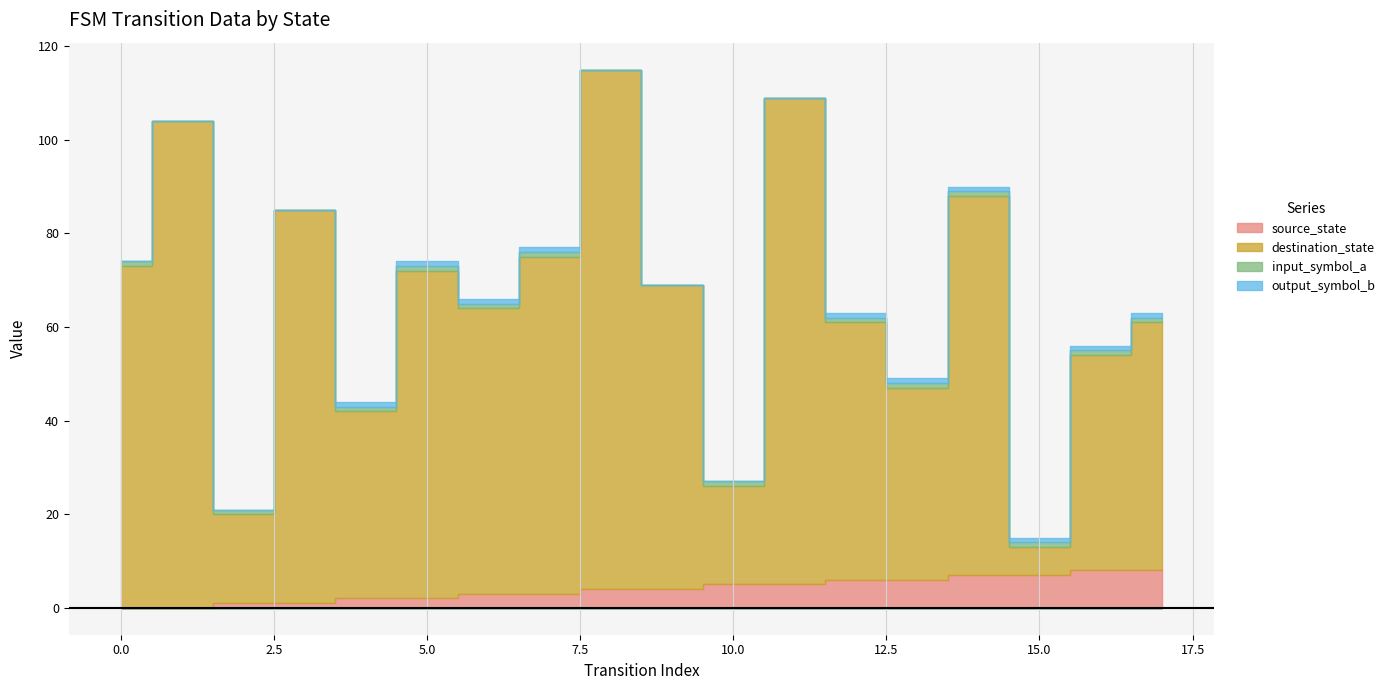

True or false: destination_state and input_symbol_a intersect in this chart.

False